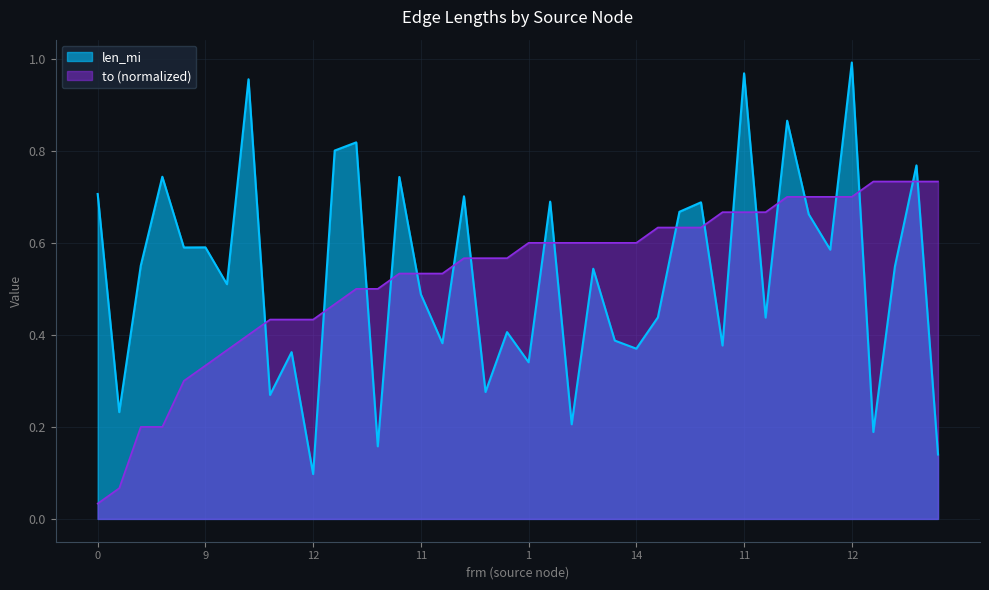

What is the difference between the highest and lowest values at 12?

0.3